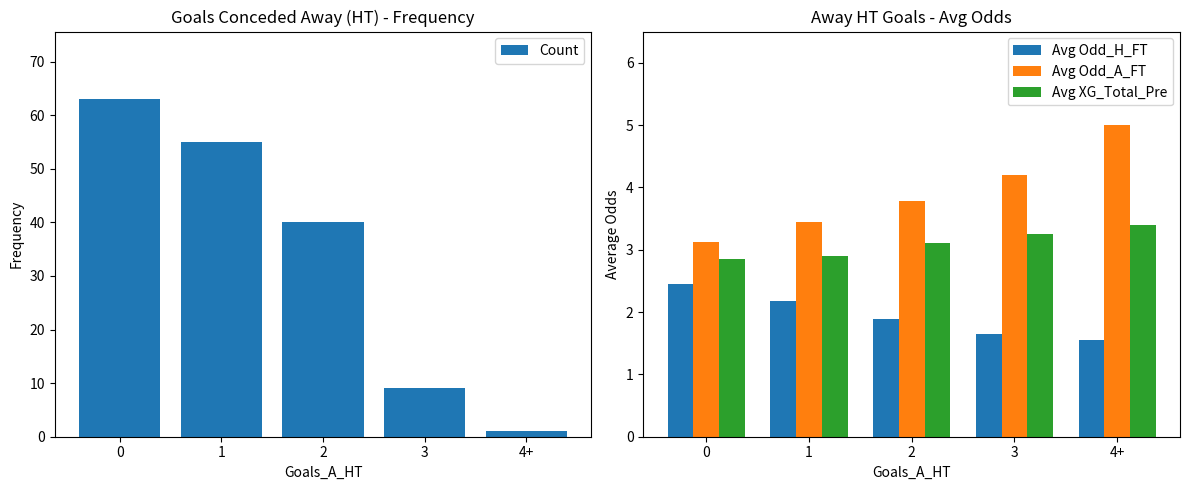

What is the label of the 4th bar from the right?

1